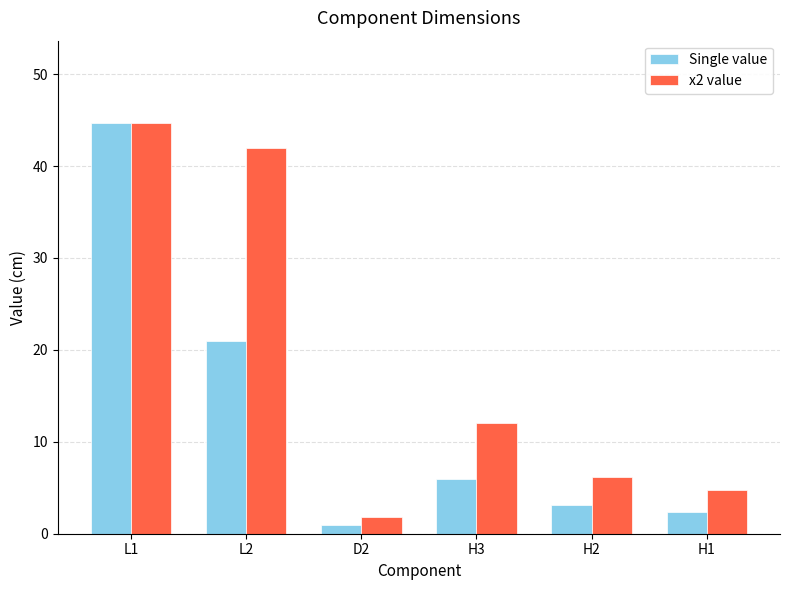

Reading right to left, extract all data points from this chart.

Single value: H1=2.4	H2=3.1	H3=6.0	D2=0.9	L2=21.0	L1=44.7
x2 value: H1=4.8	H2=6.2	H3=12.0	D2=1.8	L2=42.0	L1=44.7